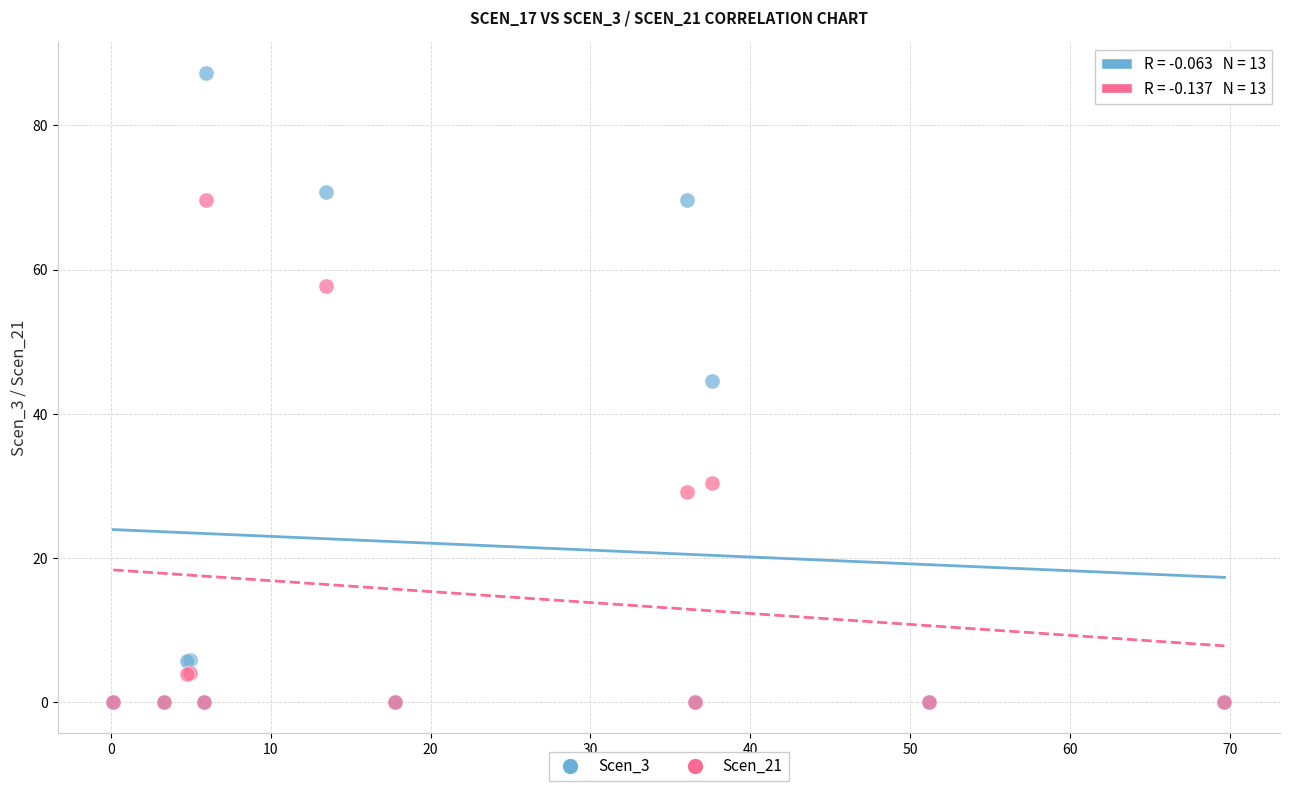

Across all series, what Y value is closest to 43?

44.6